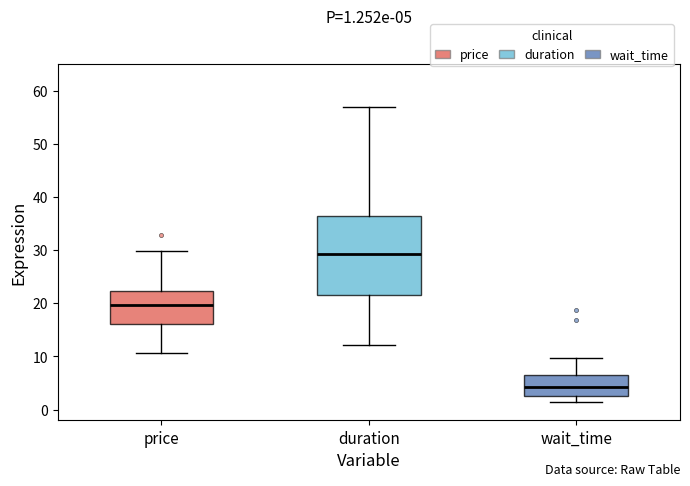

Comparing the boxes themselves (not the whiskers), which one is the tallest?

duration